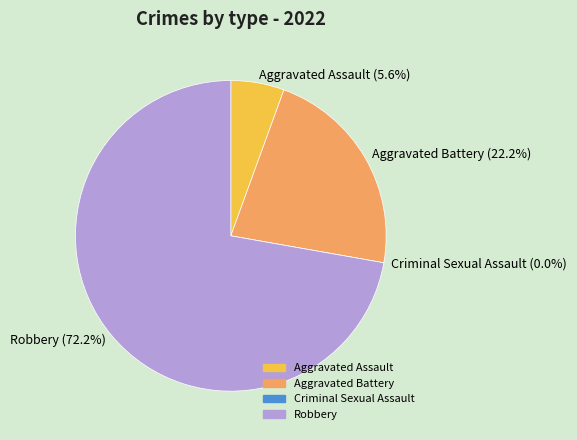

What is the largest slice in the pie chart?

Robbery